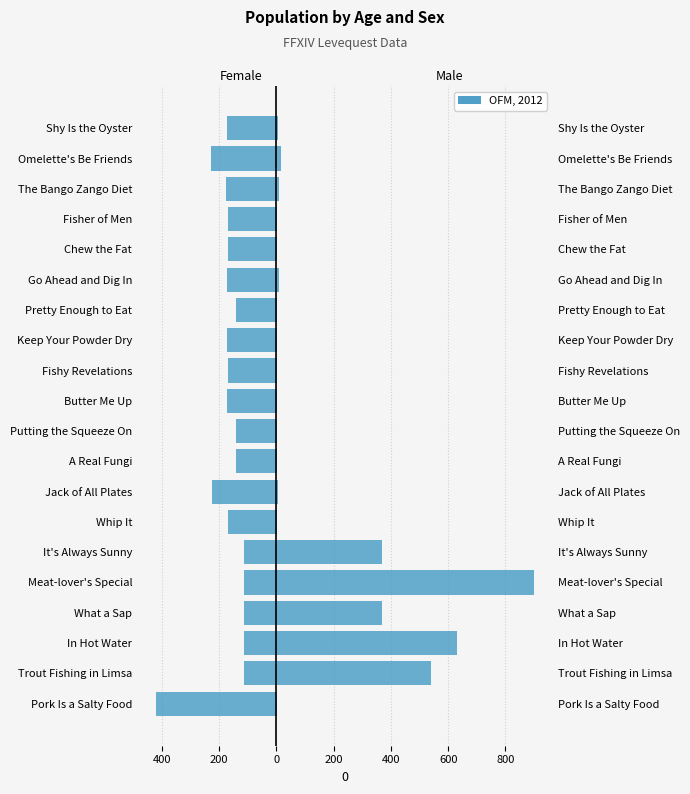

What is the difference between the second highest and minimum values in the Female series?

308